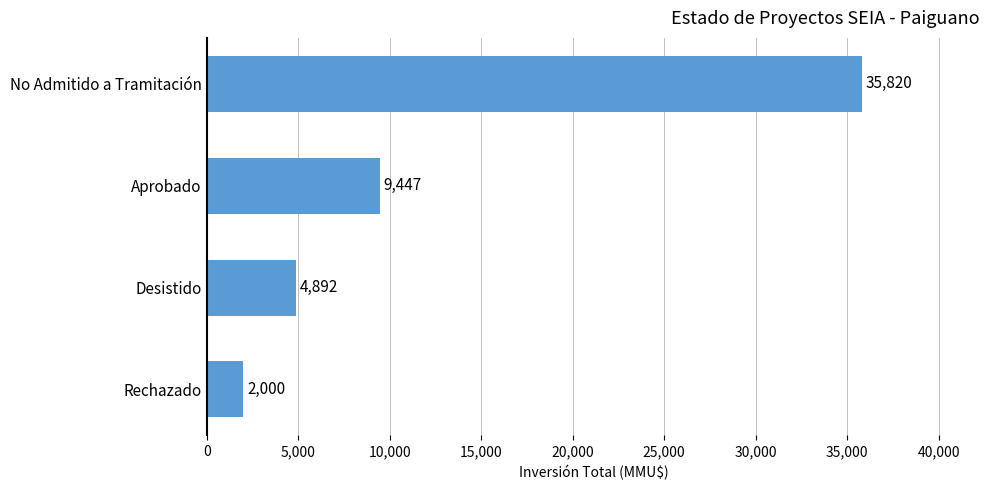

Between No Admitido a Tramitación and Desistido, which is larger?

No Admitido a Tramitación